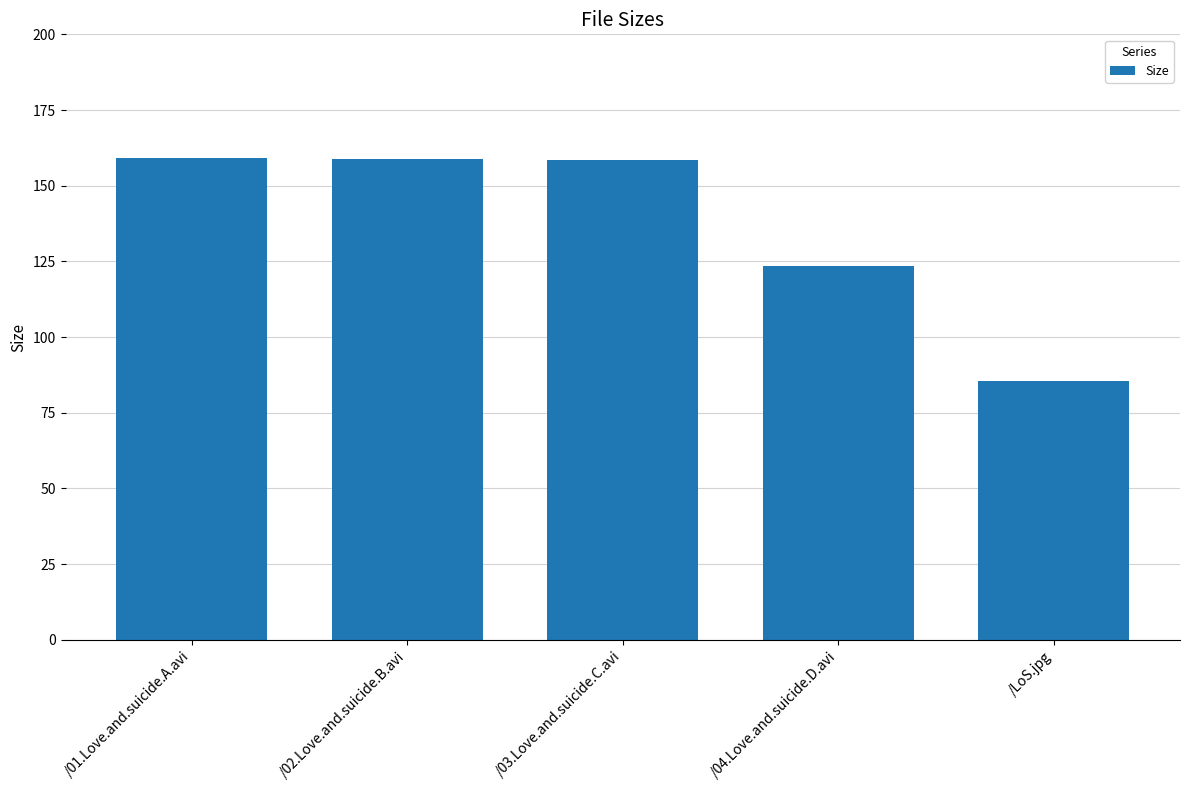

Approximately how many times larger is the value at /02.Love.and.suicide.B.avi compared to /04.Love.and.suicide.D.avi?

1.3